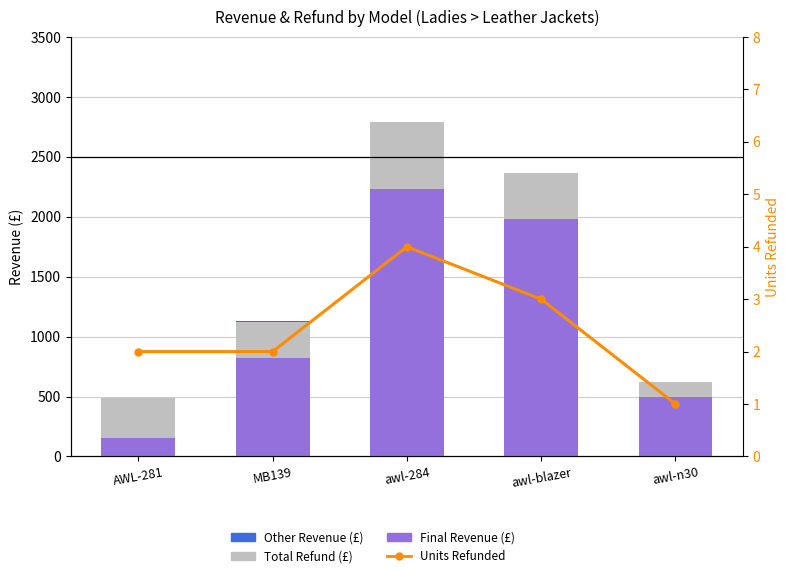

Which has a higher value, AWL-281 or MB139?

MB139